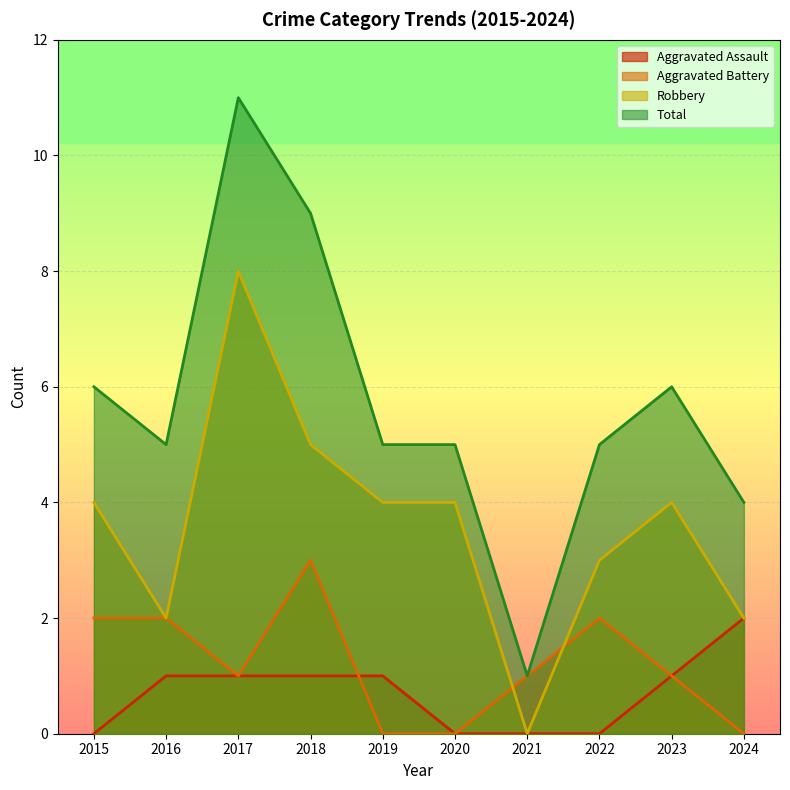

Reading left to right, what are all the values shown in this chart?

Aggravated Assault: 2015=0	2016=1	2017=1	2018=1	2019=1	2020=0	2021=0	2022=0	2023=1	2024=2
Aggravated Battery: 2015=2	2016=2	2017=1	2018=3	2019=0	2020=0	2021=1	2022=2	2023=1	2024=0
Robbery: 2015=4	2016=2	2017=8	2018=5	2019=4	2020=4	2021=0	2022=3	2023=4	2024=2
Total: 2015=6	2016=5	2017=11	2018=9	2019=5	2020=5	2021=1	2022=5	2023=6	2024=4